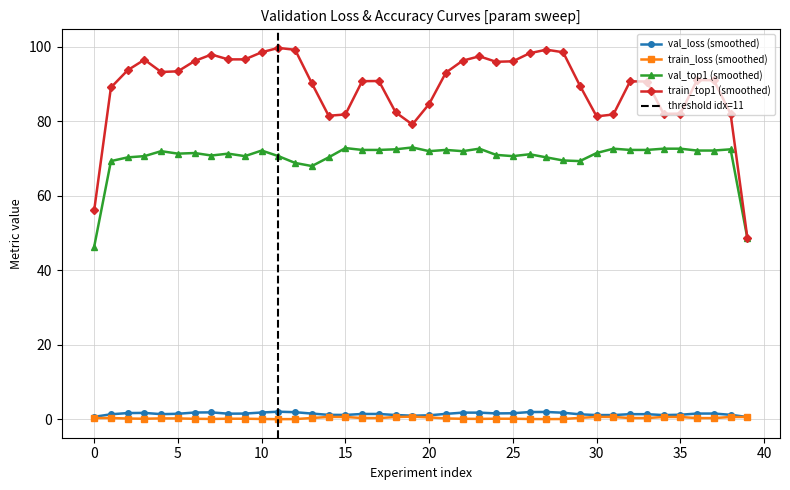

True or false: val_loss and train_top1 intersect in this chart.

False